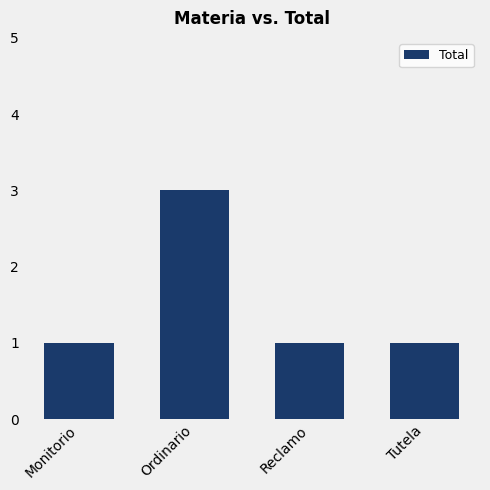

What is the smallest value displayed?

1